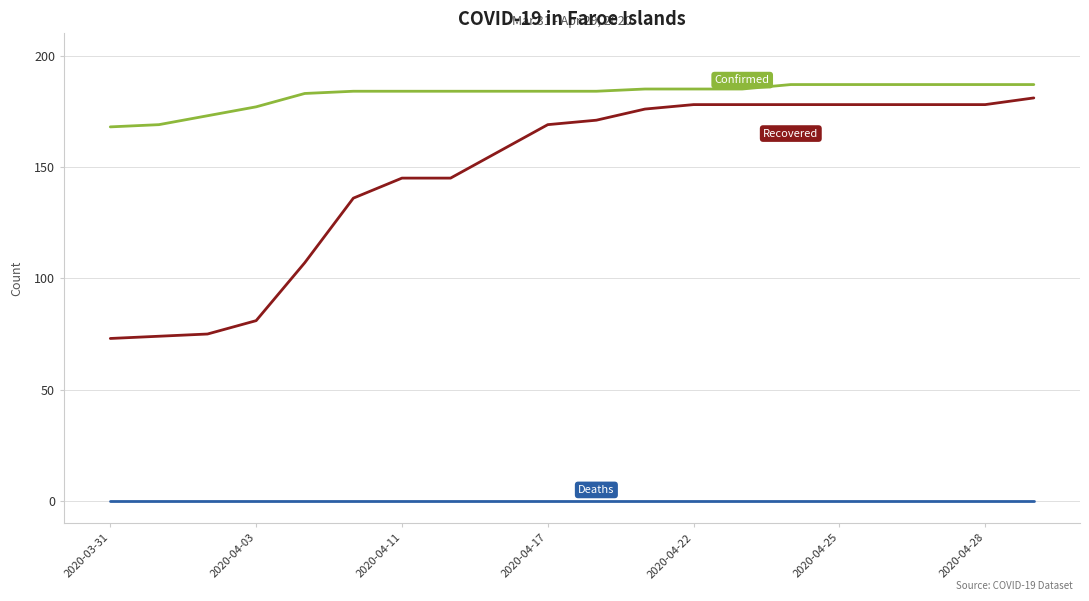

What is the maximum value shown in the chart?

187